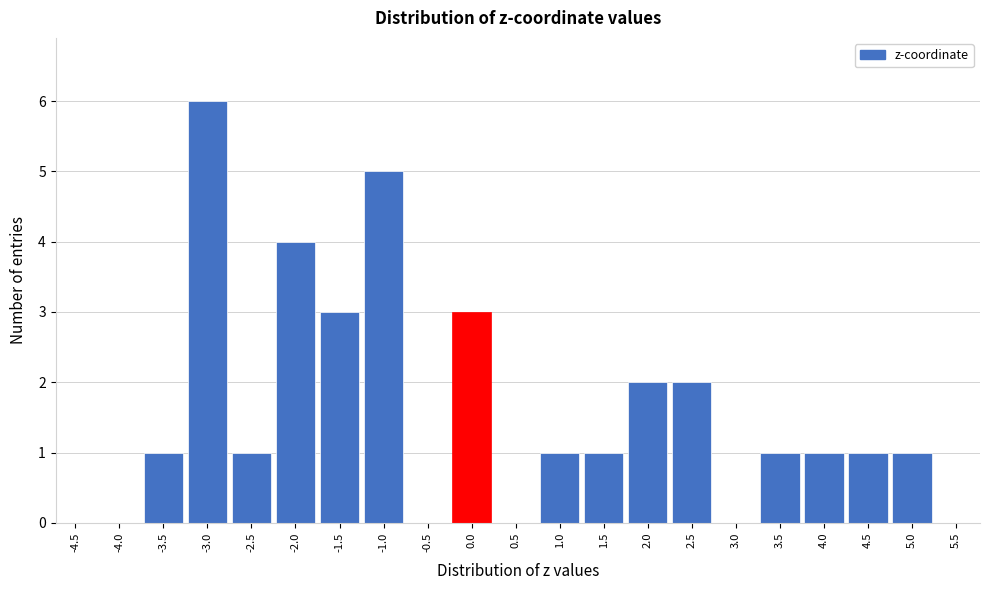

Reading left to right, list all the values displayed in this chart.

-4.5=0	-4.0=0	-3.5=1	-3.0=6	-2.5=1	-2.0=4	-1.5=3	-1.0=5	-0.5=0	0.0=3	0.5=0	1.0=1	1.5=1	2.0=2	2.5=2	3.0=0	3.5=1	4.0=1	4.5=1	5.0=1	5.5=0